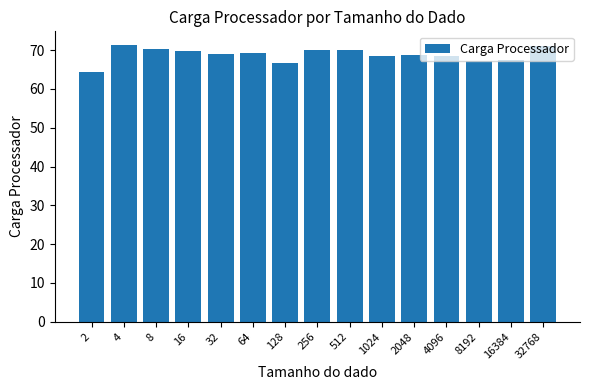

What is the difference between the maximum and minimum values?

7.0